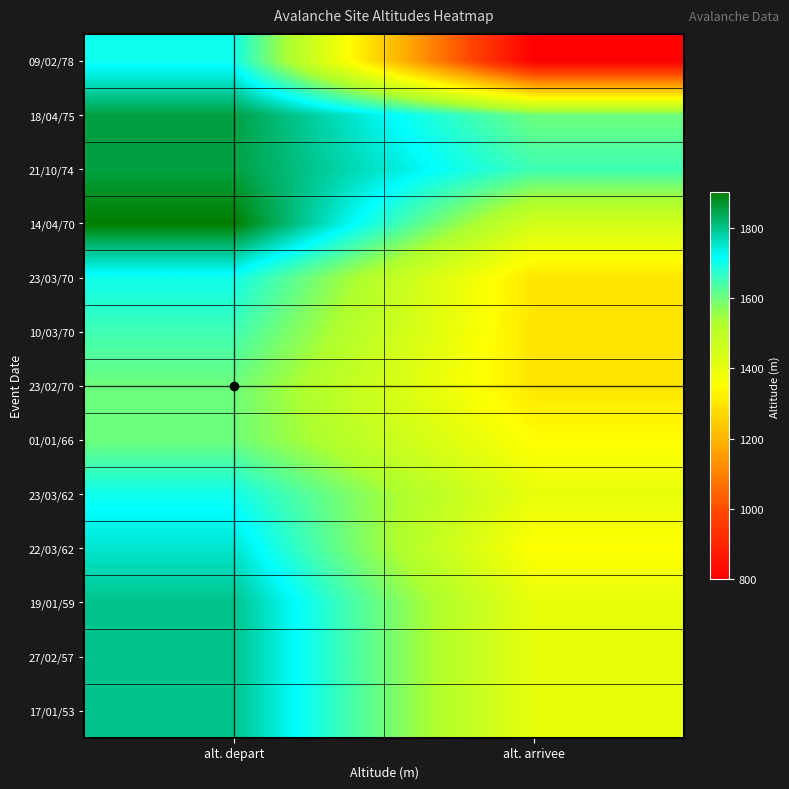

At which category does the chart reach its peak across all series?

alt. depart